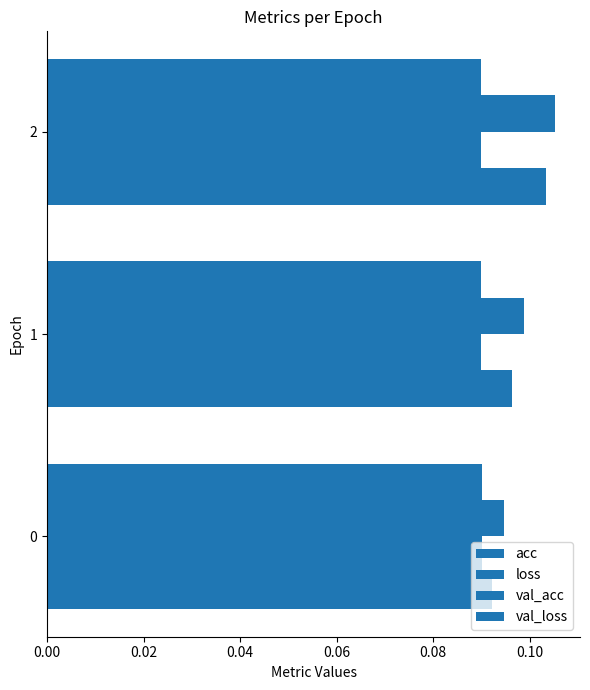

Reading left to right, transcribe all the data shown in this chart.

acc: 0.1	0.1	0.1
loss: 0.1	0.1	0.1
val_acc: 0.1	0.1	0.1
val_loss: 0.1	0.1	0.1